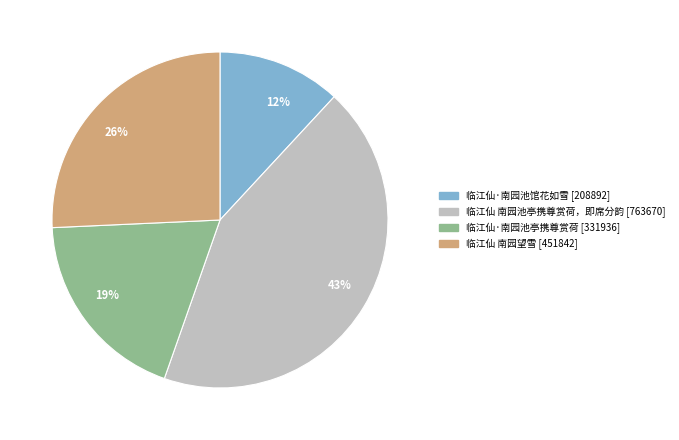

Is it true that 26% is 33% of the pie?

False